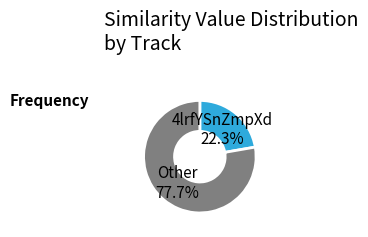

Is there a majority slice in this chart?

Yes